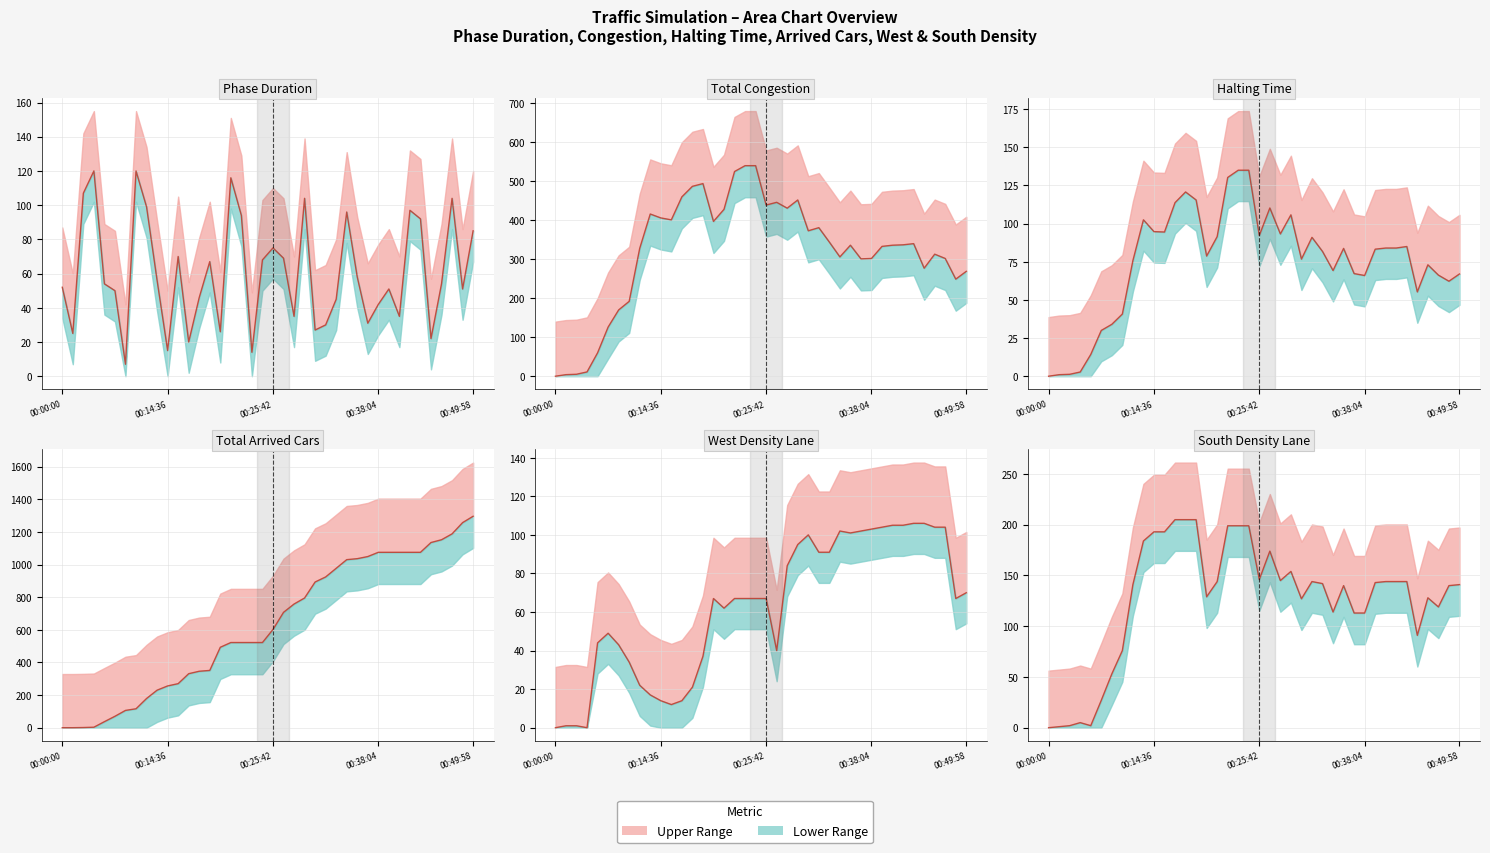

What is the label of the 38th point from the left?

37